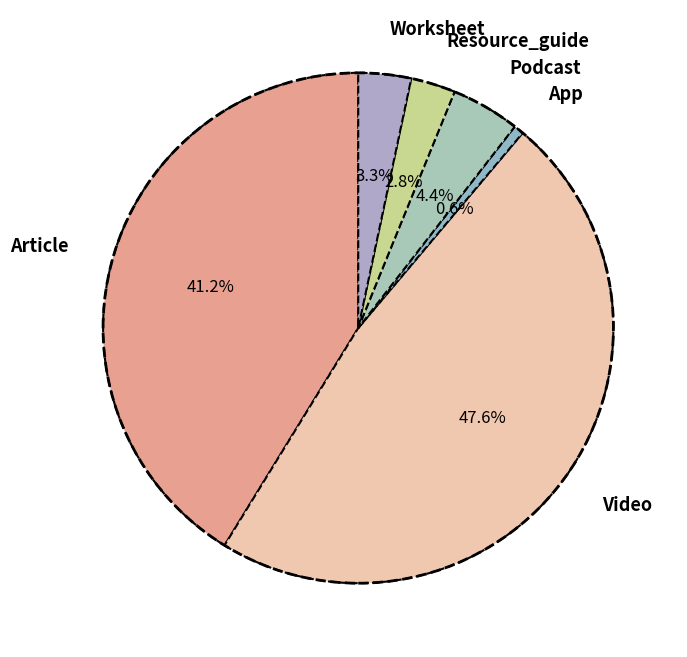

Between Article and Worksheet, which is larger?

Article